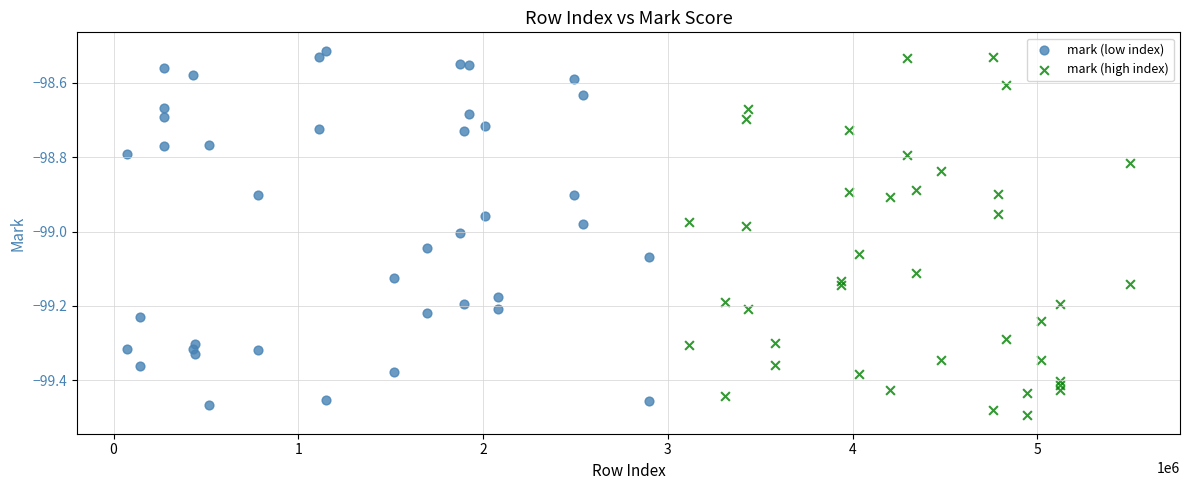

Which series contains the highest Y value?

mark (low index)